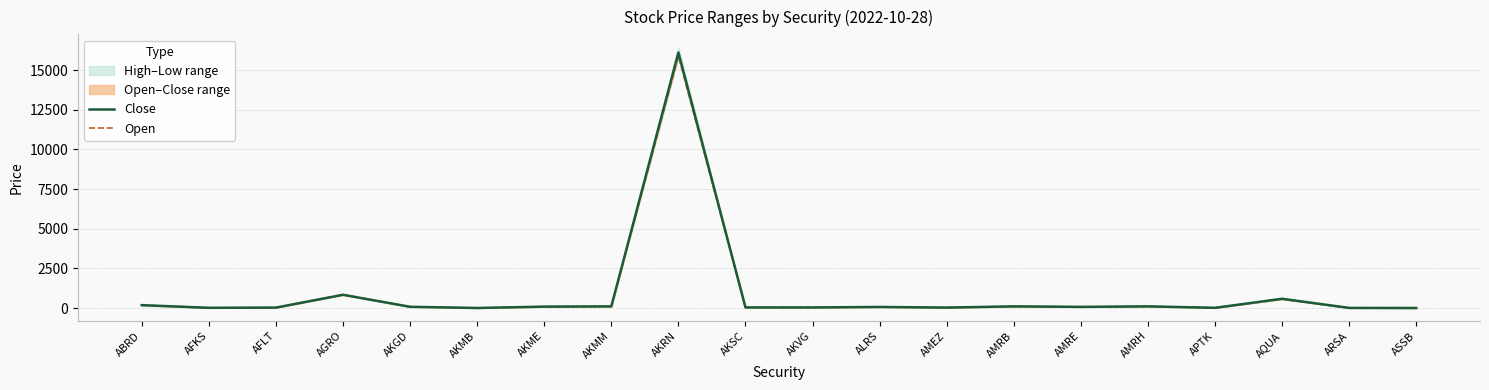

Which category has the highest value across all series?

AKRN